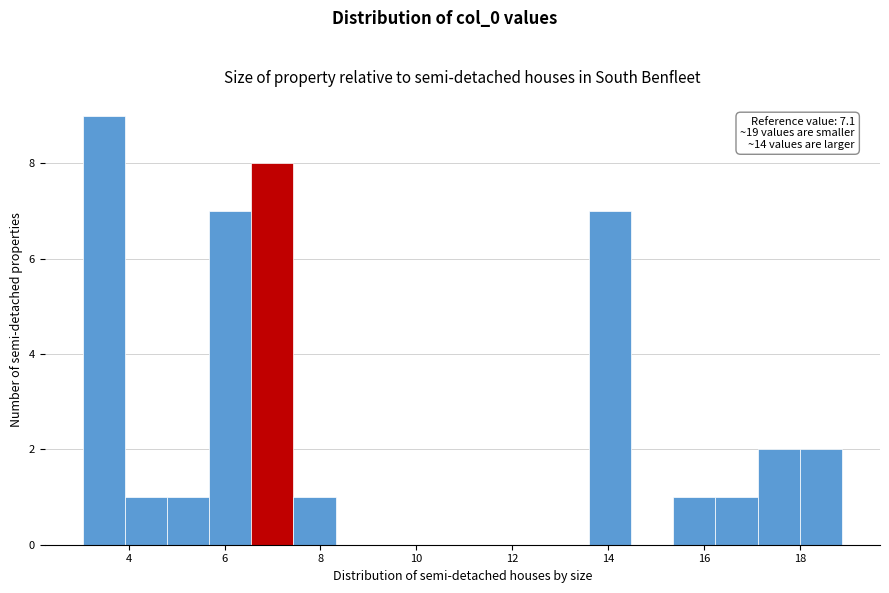

Over which range of the x-axis is the bar tallest?

3.0 to 4.0